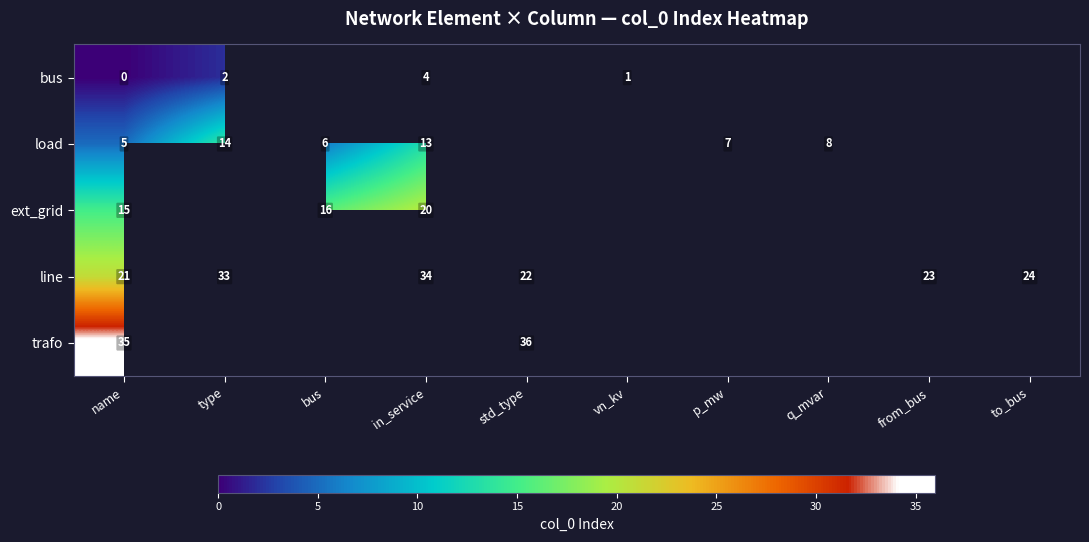

What is the total value across all series at name?

76